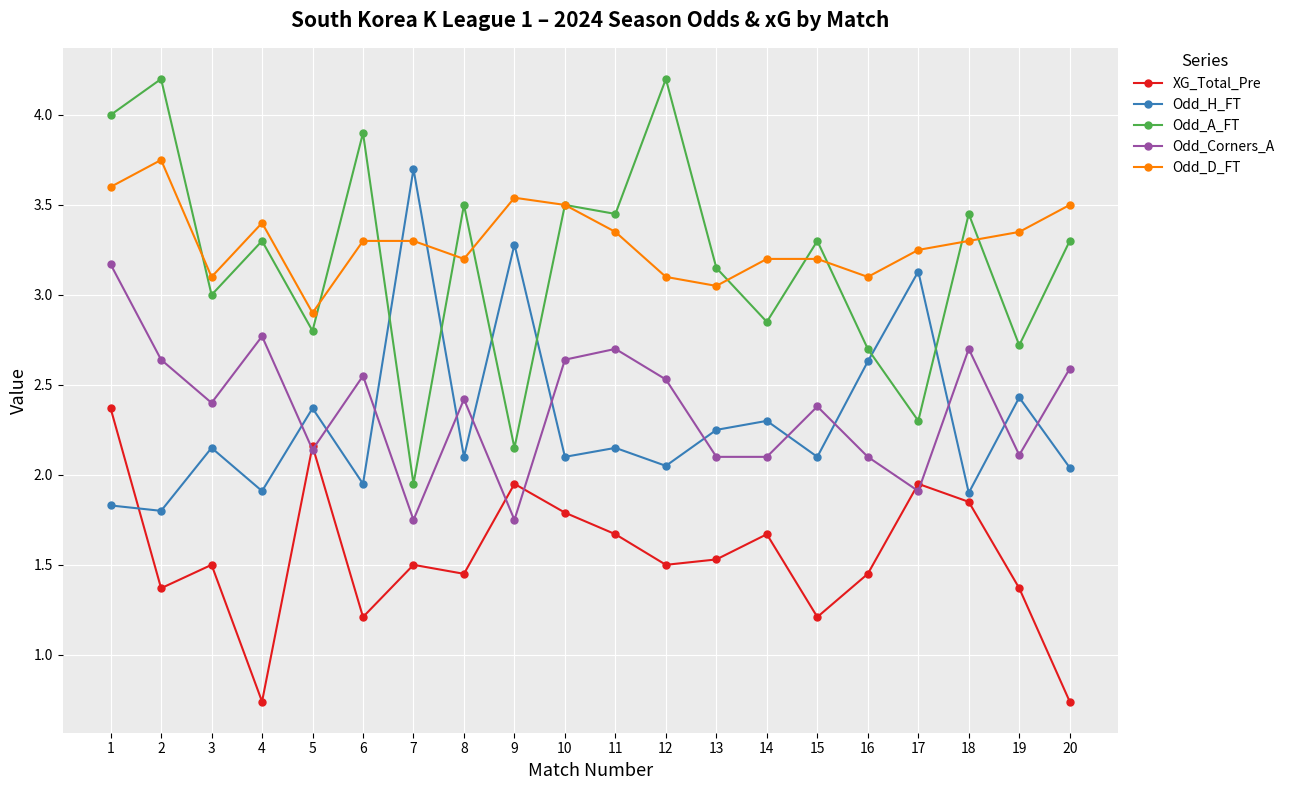

Which series has the largest range (max minus min)?

Odd_A_FT